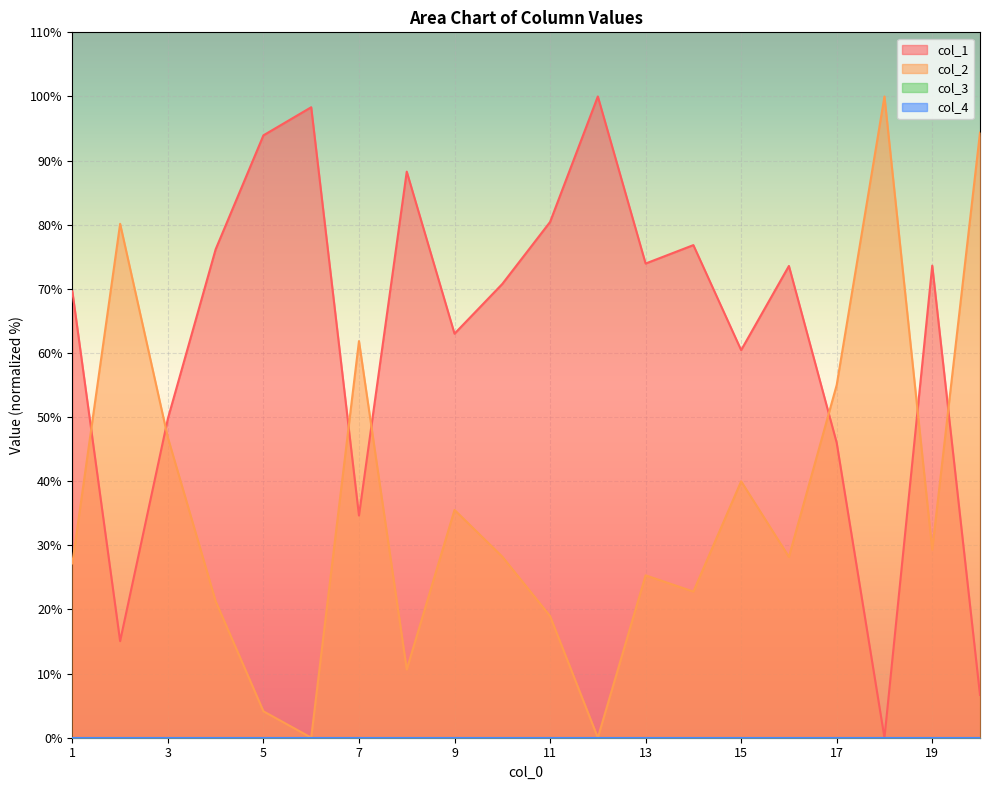

Which category has the lowest value across all series?

18